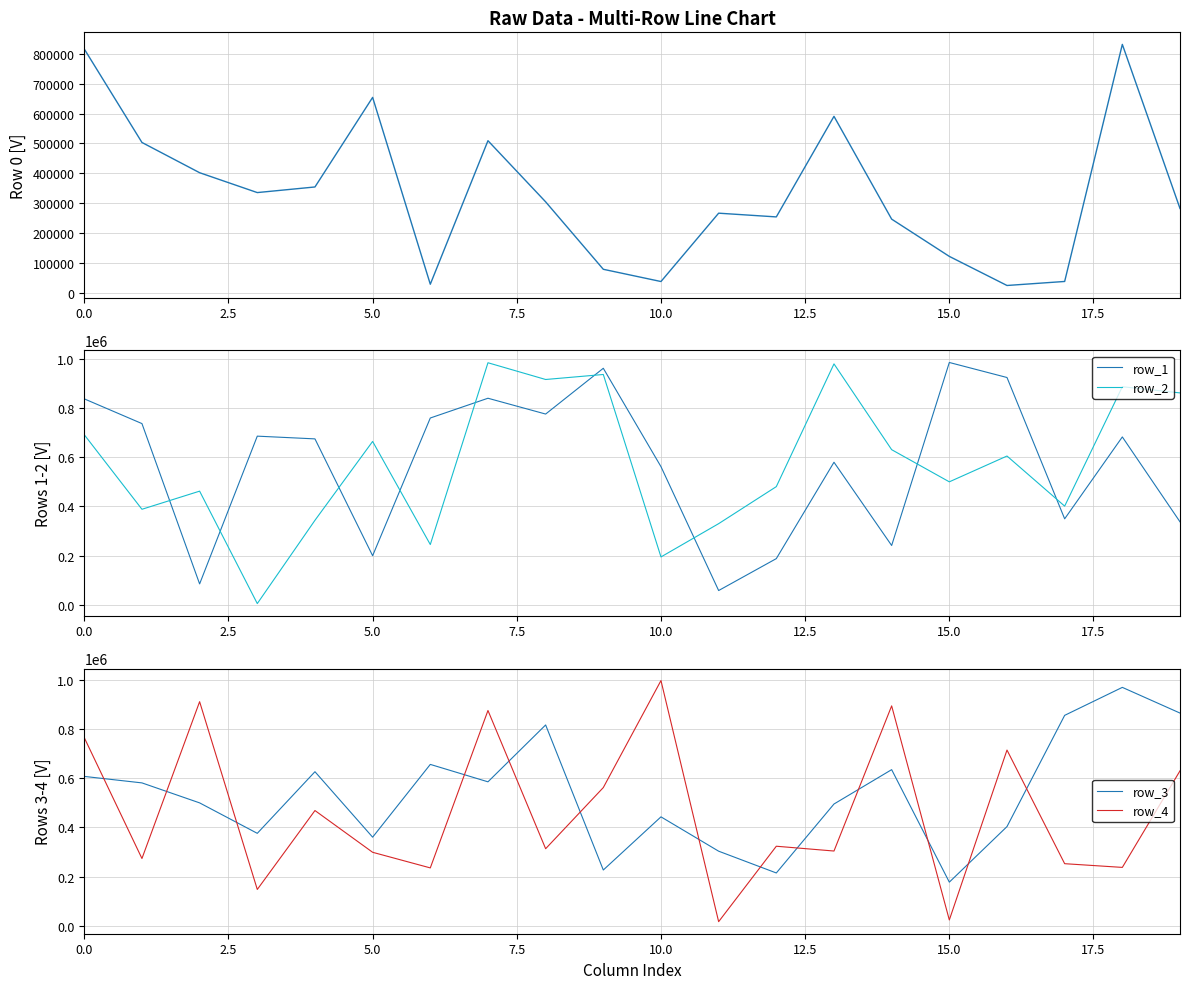

The value of row_0 at 18 is 1084846. True or false?

False